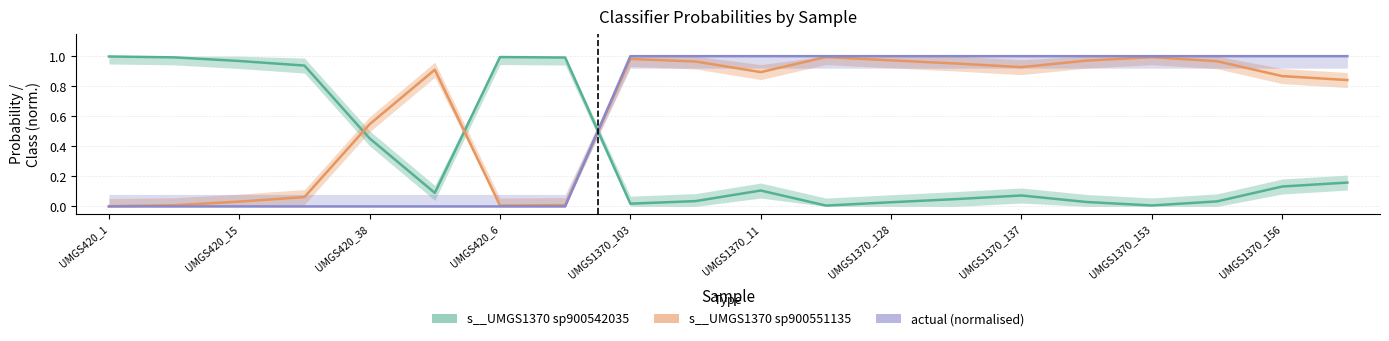

Reading left to right, list all the values displayed in this chart.

s__UMGS1370 sp900542035: 1.0	1.0	1.0	0.9	0.5	0.1	1.0	1.0	0.0	0.0	0.1	0.0	0.0	0.0	0.1	0.0	0.0	0.0	0.1	0.2
s__UMGS1370 sp900551135: 0.0	0.0	0.0	0.1	0.5	0.9	0.0	0.0	1.0	1.0	0.9	1.0	1.0	1.0	0.9	1.0	1.0	1.0	0.9	0.8
actual (normalised): 0.0	0.0	0.0	0.0	0.0	0.0	0.0	0.0	1.0	1.0	1.0	1.0	1.0	1.0	1.0	1.0	1.0	1.0	1.0	1.0